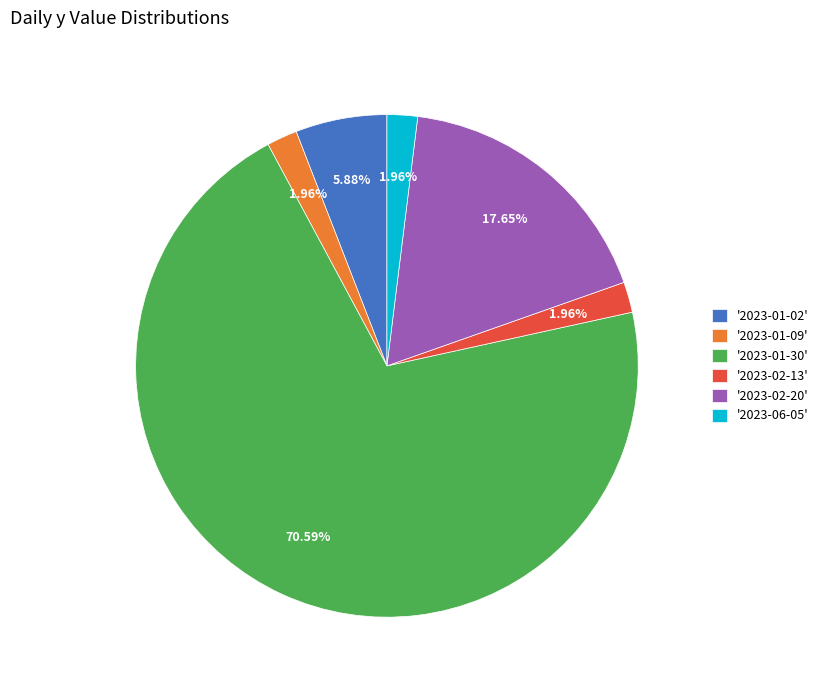

How many segments does this pie chart have?

6